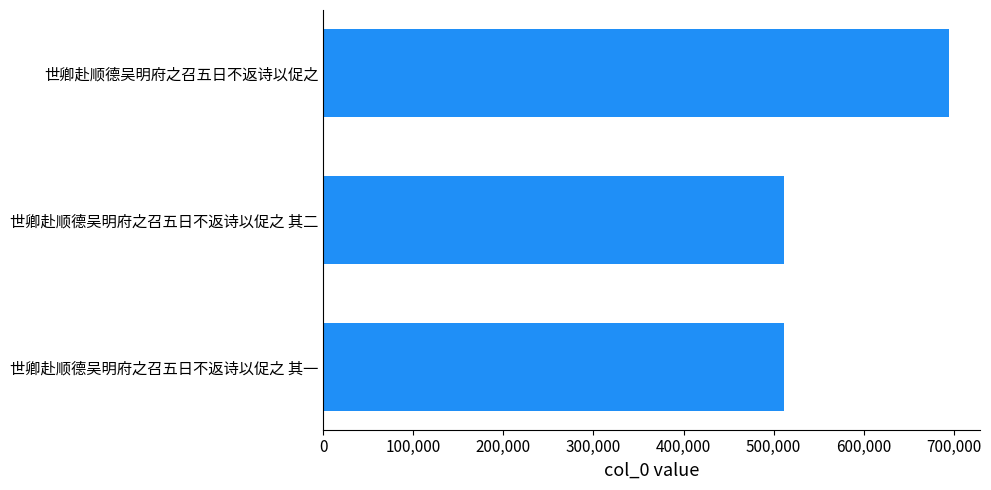

What is the difference between the second highest and minimum values?

1